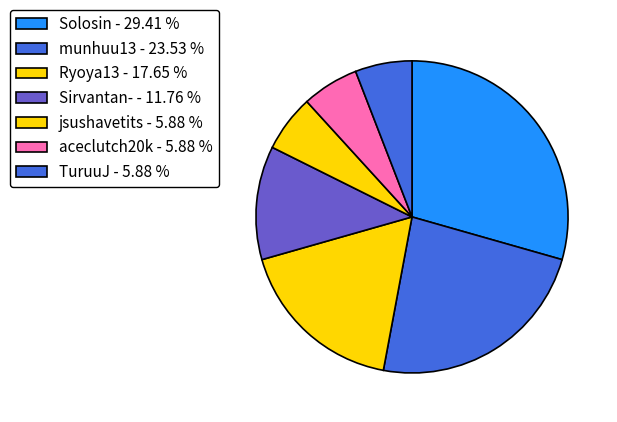

The munhuu13 slice represents 24% of the pie. True or false?

True